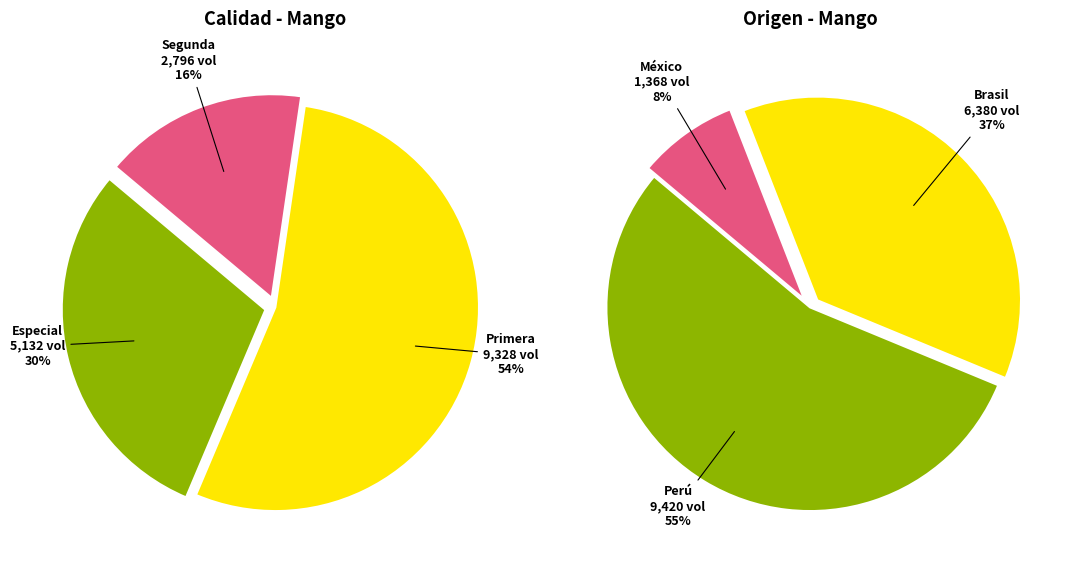

The Primera slice represents 41% of the pie. True or false?

False